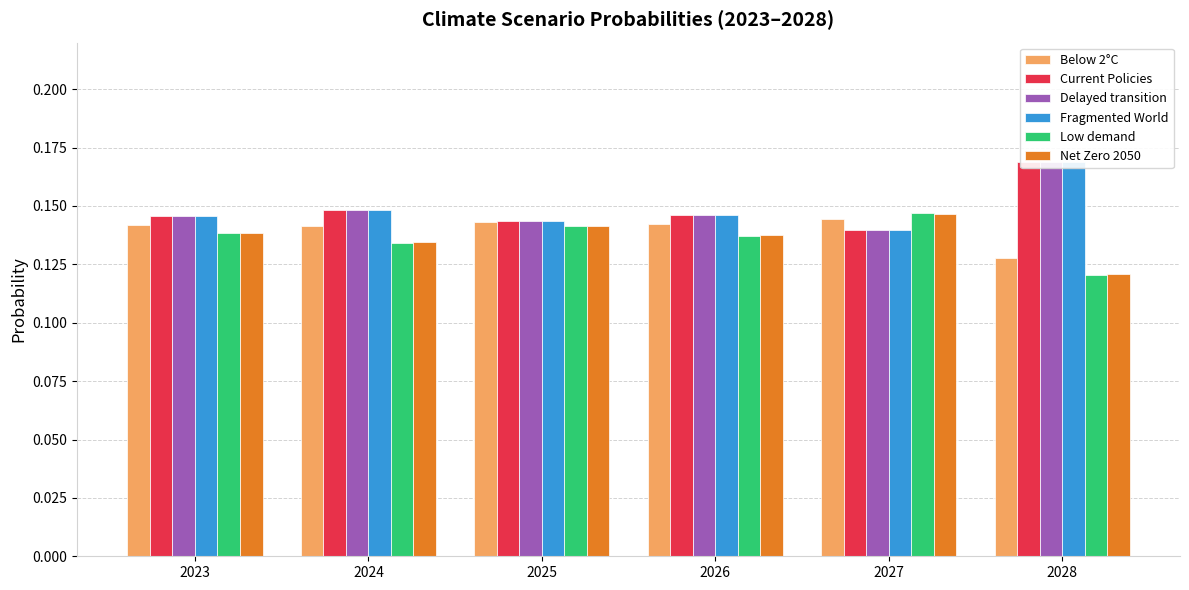

List the series in order of their peak value, highest first.

Fragmented World, Current Policies, Delayed transition, Low demand, Net Zero 2050, Below 2°C